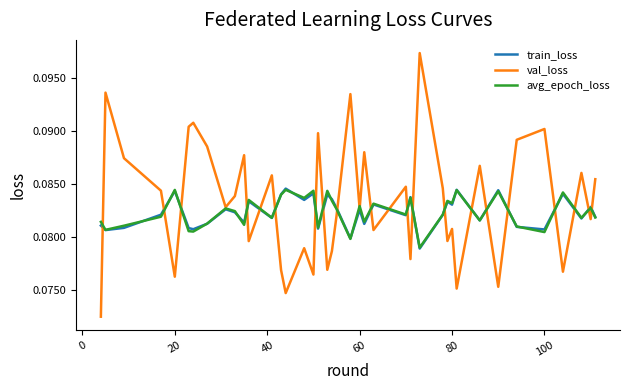

Which series has the widest spread of values?

val_loss